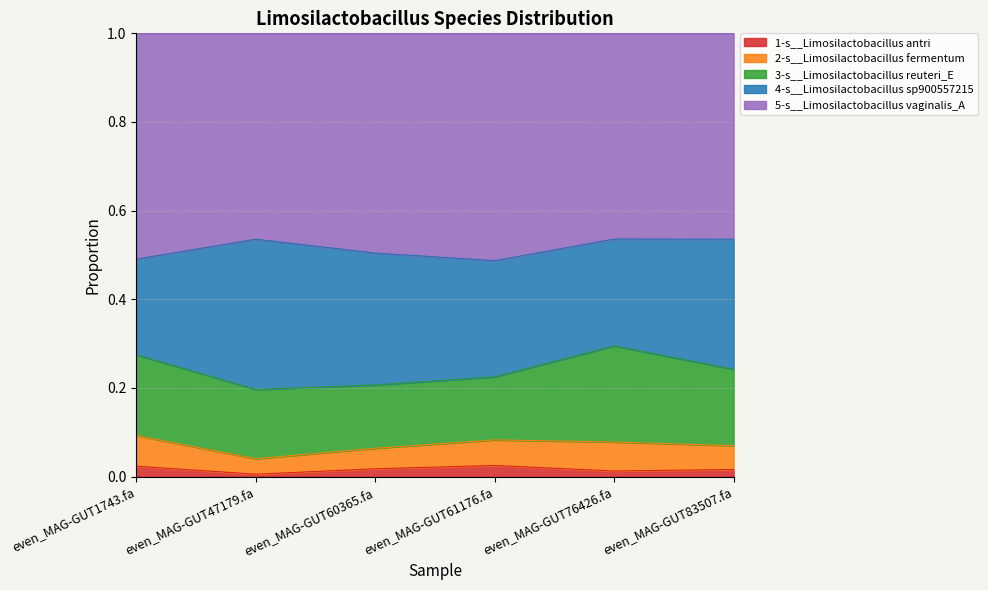

At which category does 3-s__Limosilactobacillus reuteri_E reach its first local peak?

even_MAG-GUT76426.fa